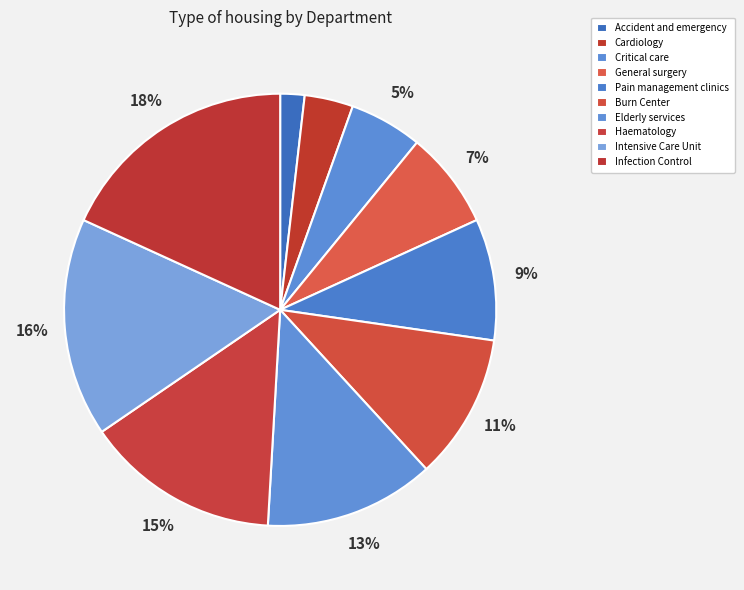

Which slice is the largest?

Infection Control